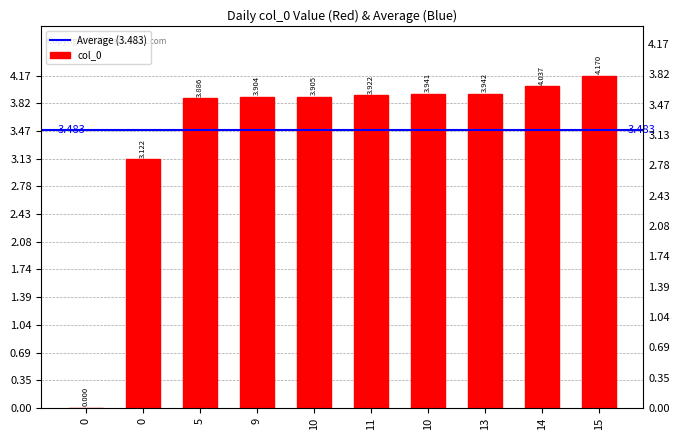

What is the label of the 4th bar from the right?

10